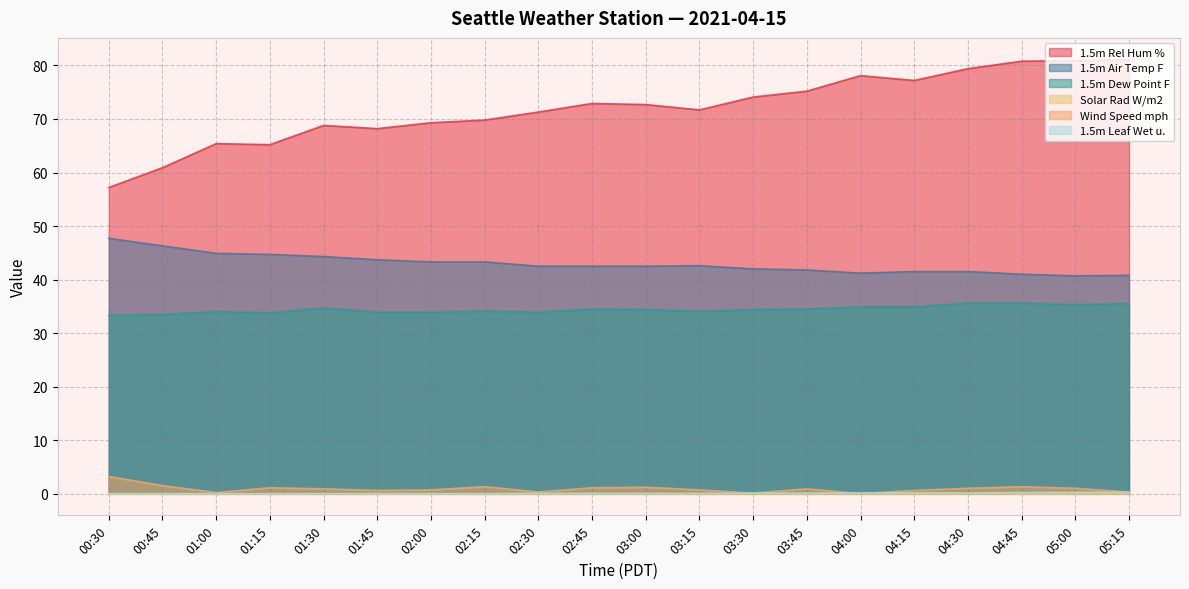

What is the sum of all 1.5m Dew Point F values?

688.8